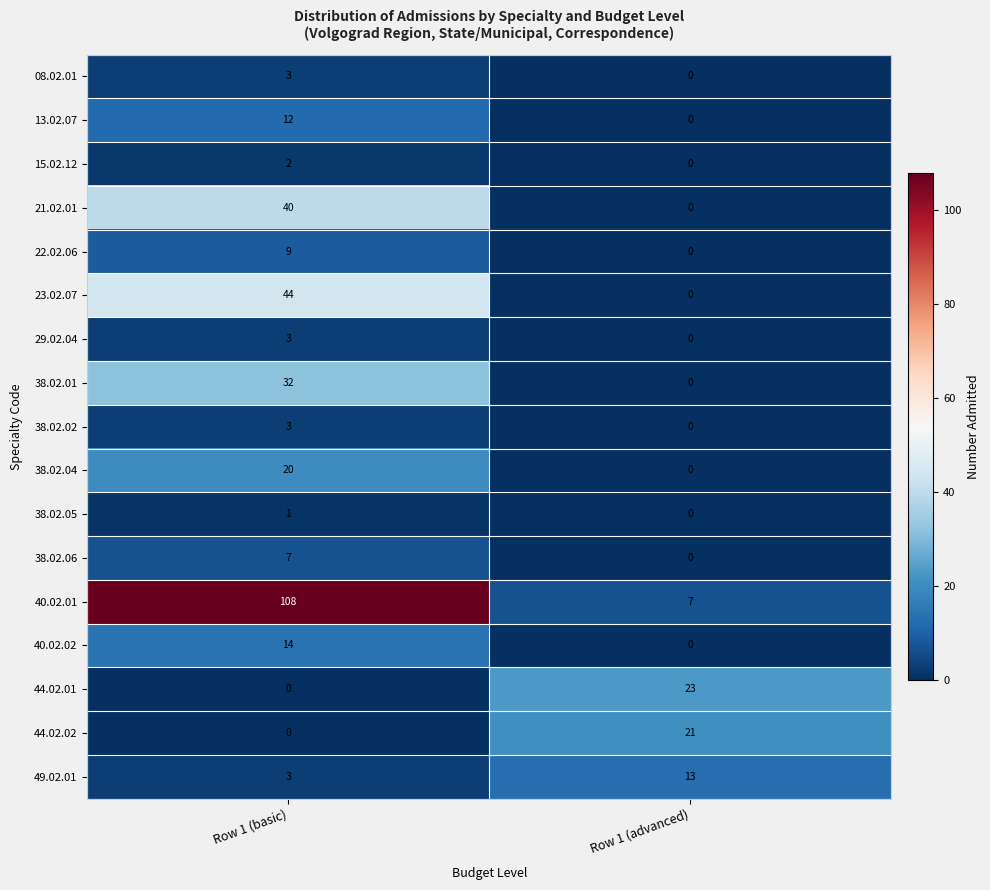

Read the 40.02.02 value at Row 1 (basic), to the nearest 10.

10